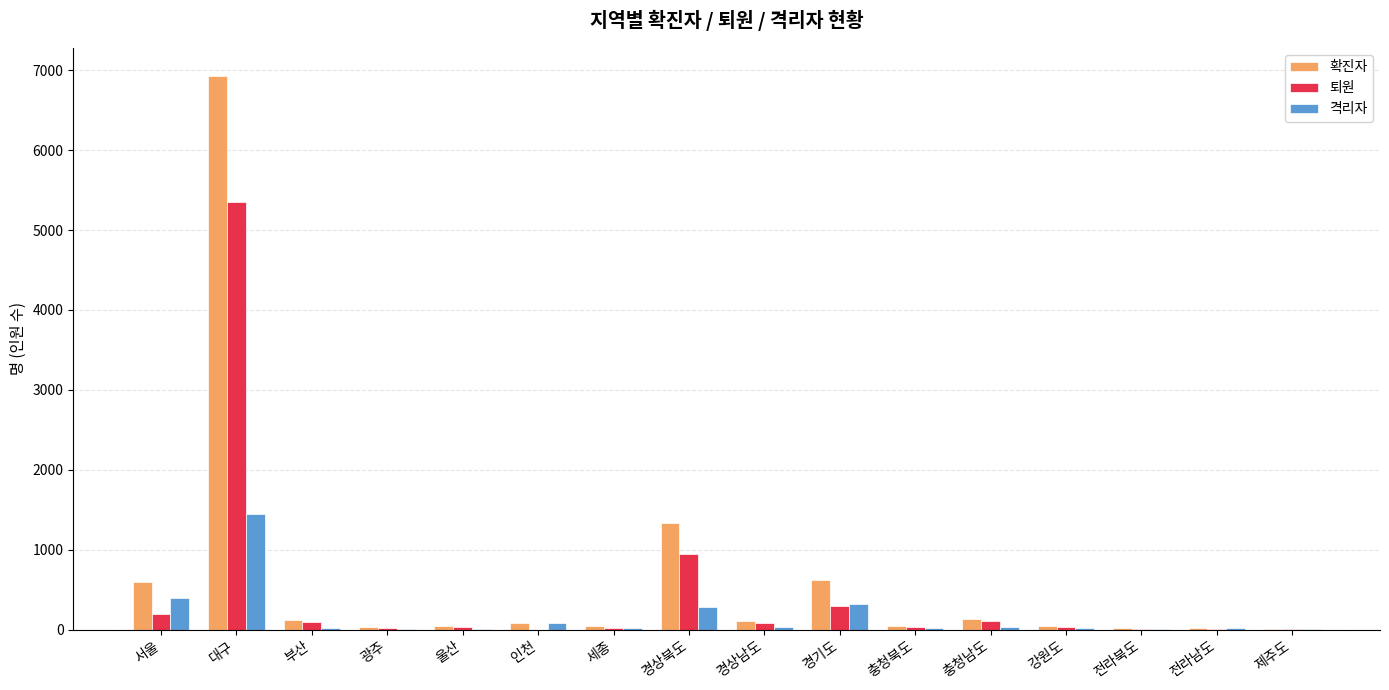

At which label is 확진자 closest to 3472?

경상북도